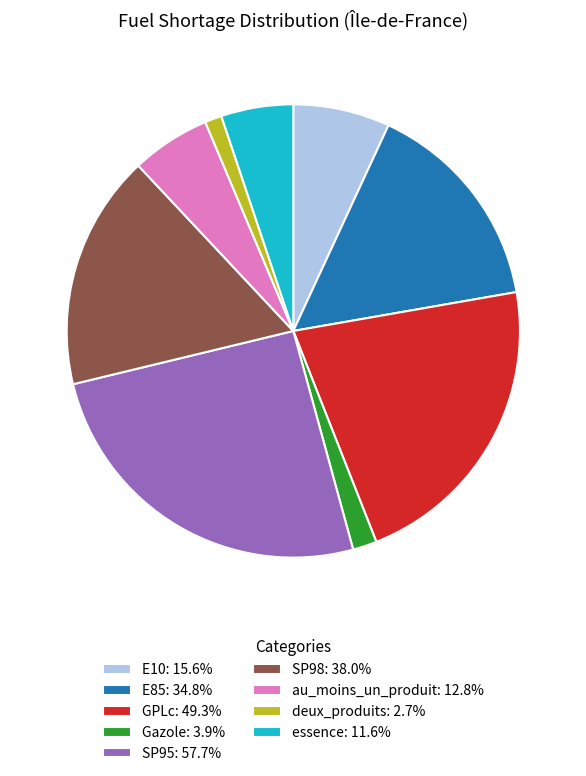

Is there a majority slice in this chart?

No